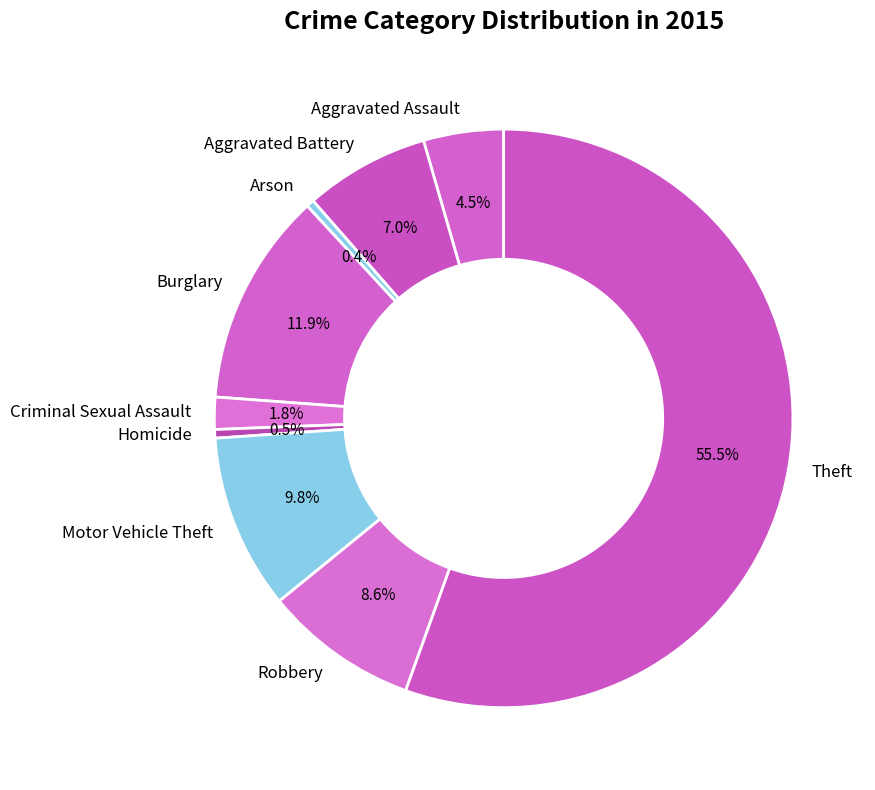

To the nearest percent, what is the average slice percentage?

11%